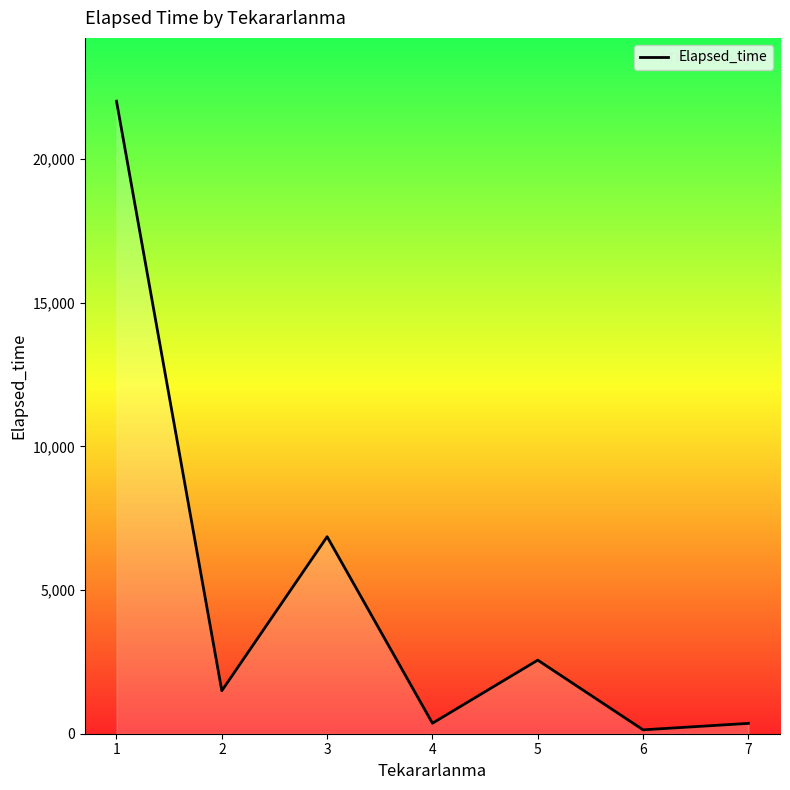

Between 3 and 1, which is larger?

1